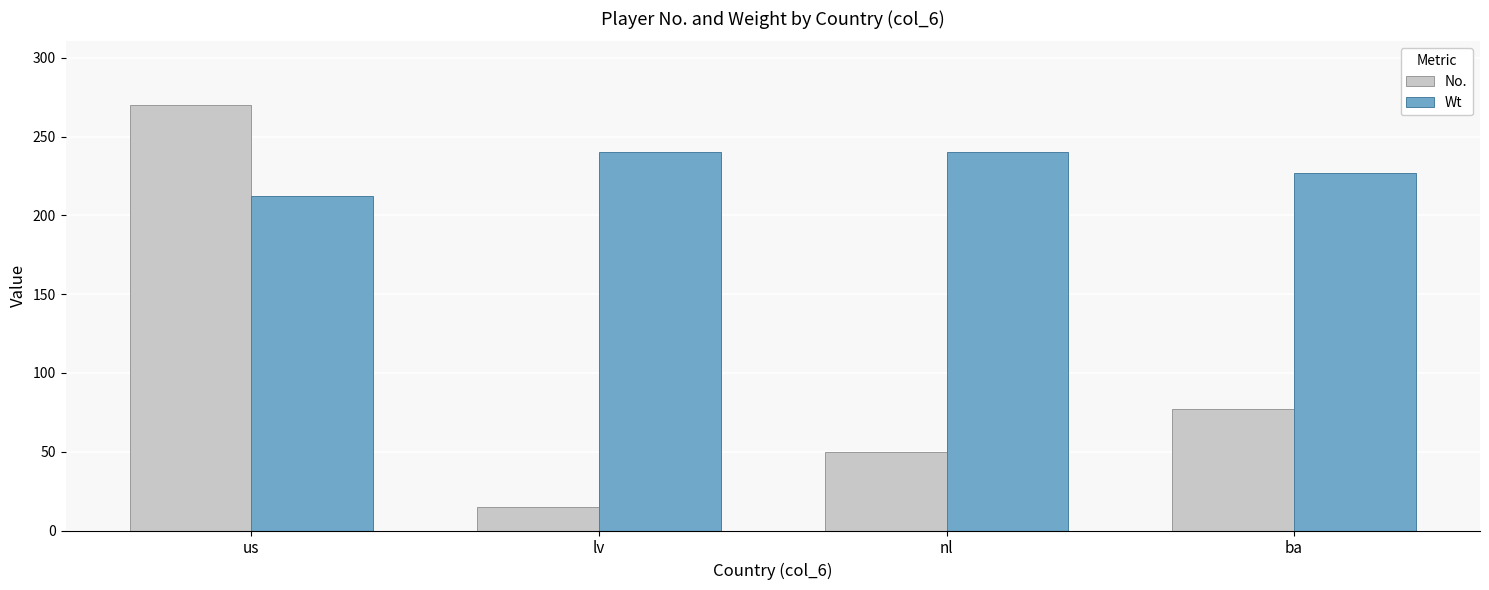

How many bars are there in total?

8